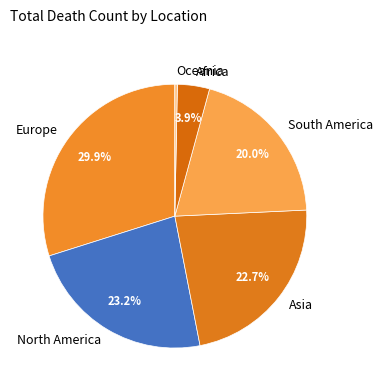

Do Africa and North America together represent more than half of the pie?

No